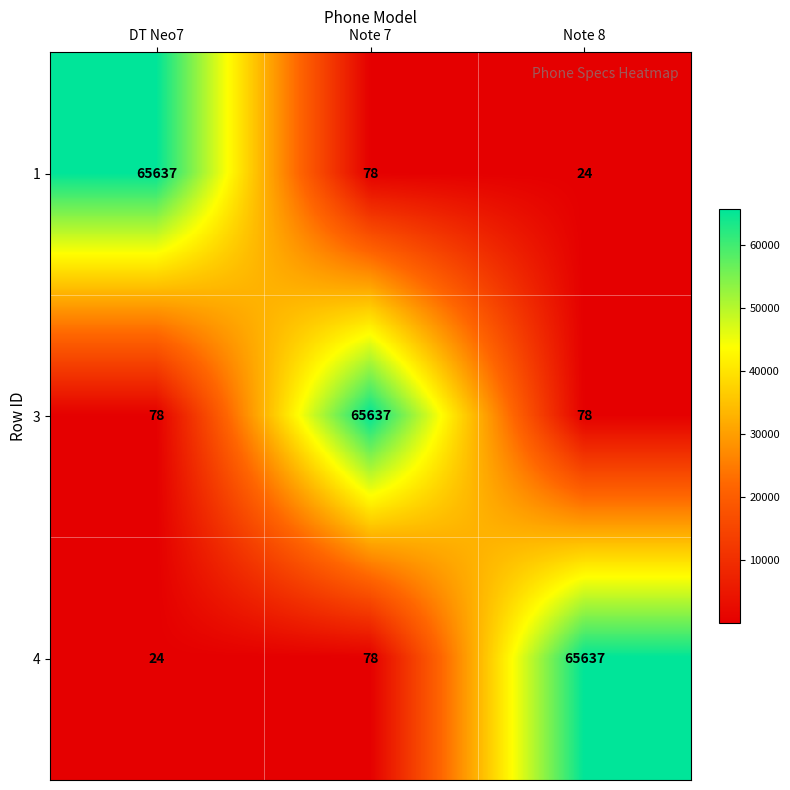

True or false: 4 has a value of 65637 at Note 8.

True